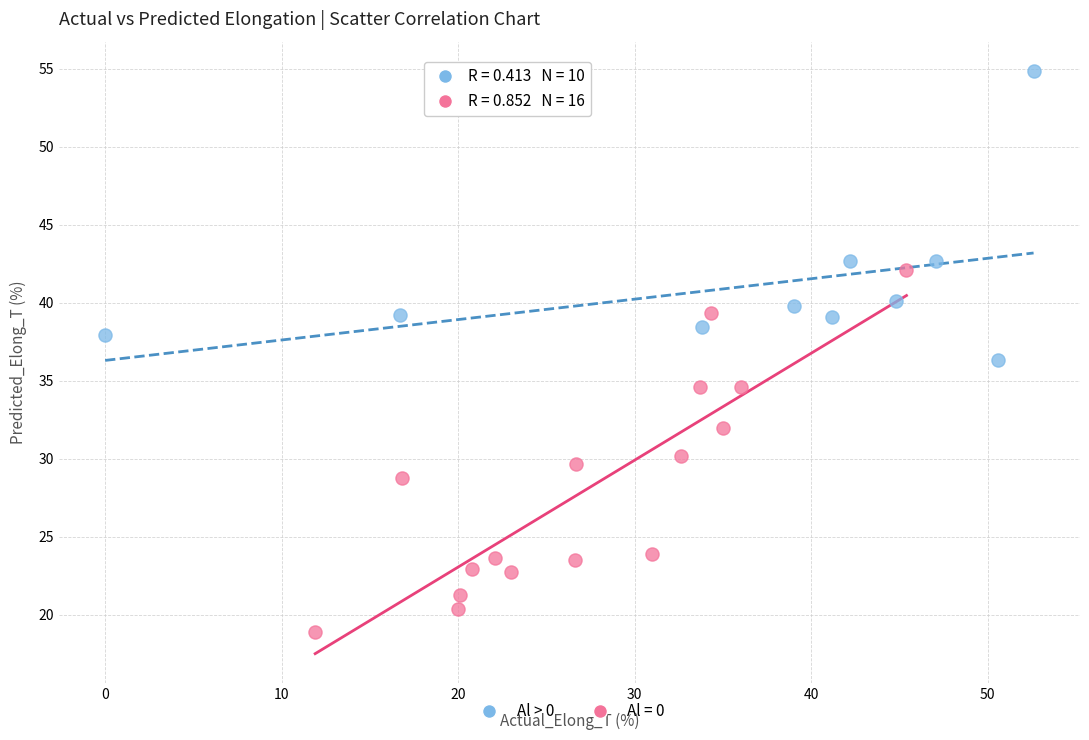

Which series has the widest spread of Y values?

Al = 0